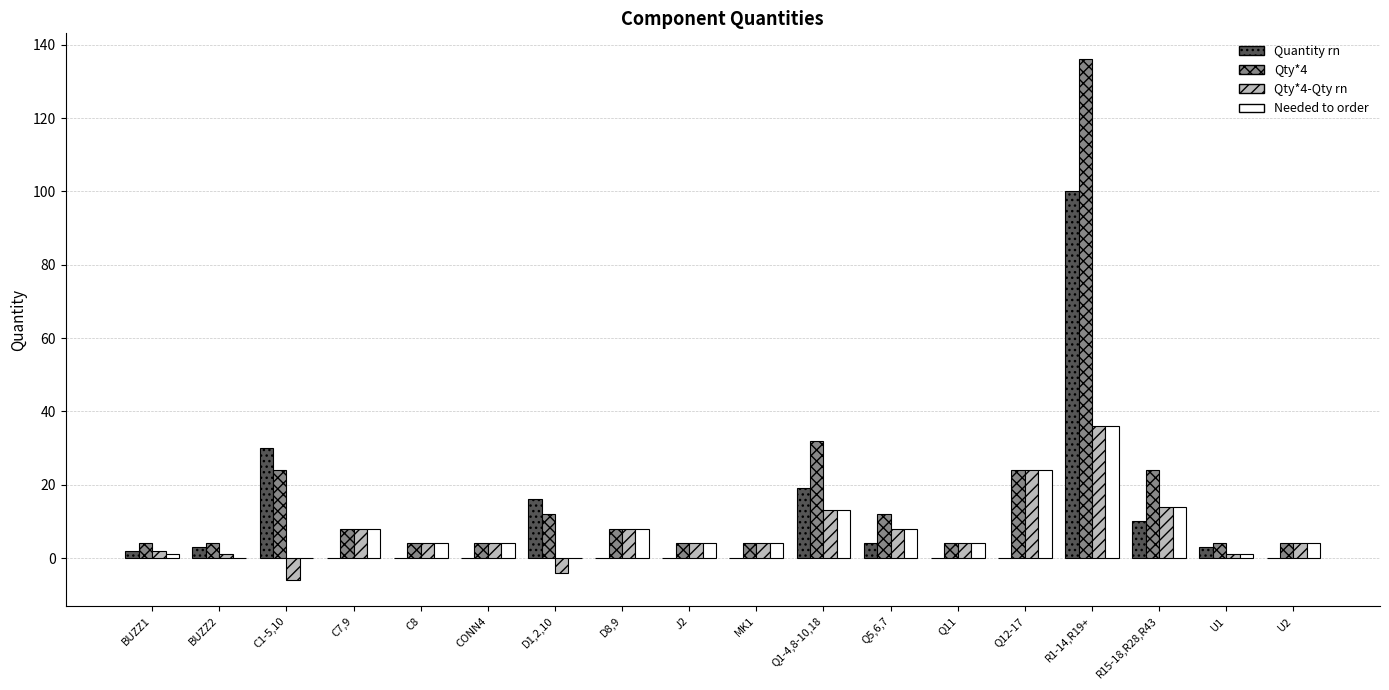

Reading left to right, what are all the values shown in this chart?

Quantity rn: BUZZ1=2	BUZZ2=3	C1-5,10=30	C7,9=0	C8=0	CONN4=0	D1,2,10=16	D8,9=0	J2=0	MK1=0	Q1-4,8-10,18=19	Q5,6,7=4	Q11=0	Q12-17=0	R1-14,R19+=100	R15-18,R28,R43=10	U1=3	U2=0
Qty*4: BUZZ1=4	BUZZ2=4	C1-5,10=24	C7,9=8	C8=4	CONN4=4	D1,2,10=12	D8,9=8	J2=4	MK1=4	Q1-4,8-10,18=32	Q5,6,7=12	Q11=4	Q12-17=24	R1-14,R19+=136	R15-18,R28,R43=24	U1=4	U2=4
Qty*4-Qty rn: BUZZ1=2	BUZZ2=1	C1-5,10=-6	C7,9=8	C8=4	CONN4=4	D1,2,10=-4	D8,9=8	J2=4	MK1=4	Q1-4,8-10,18=13	Q5,6,7=8	Q11=4	Q12-17=24	R1-14,R19+=36	R15-18,R28,R43=14	U1=1	U2=4
Needed to order: BUZZ1=1	BUZZ2=0	C1-5,10=0	C7,9=8	C8=4	CONN4=4	D1,2,10=0	D8,9=8	J2=4	MK1=4	Q1-4,8-10,18=13	Q5,6,7=8	Q11=4	Q12-17=24	R1-14,R19+=36	R15-18,R28,R43=14	U1=1	U2=4